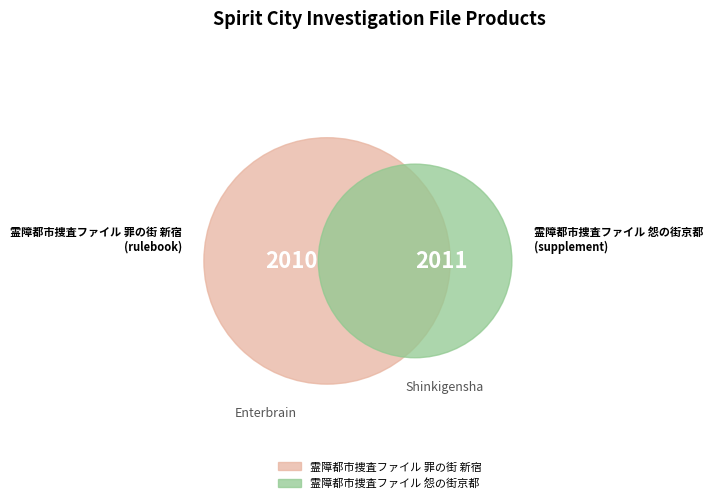

Which category has the smallest portion of the pie?

霊障都市捜査ファイル 罪の街 新宿